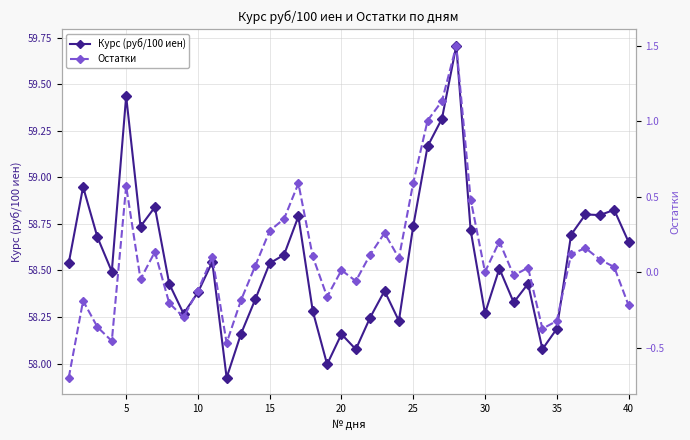

The Курс (руб/100 иен) series shows 84.6 at 10. True or false?

False